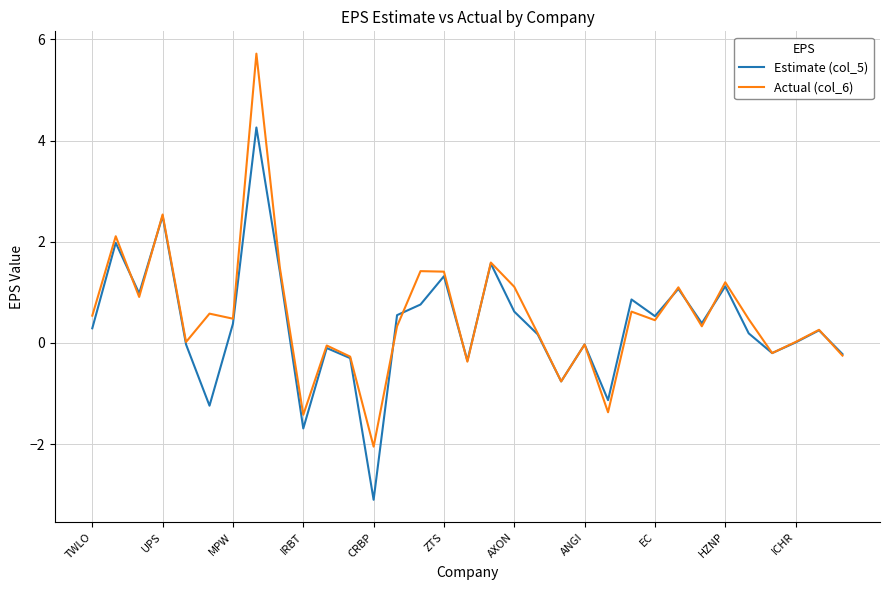

What is the sum of all Actual (col_6) values?

18.1